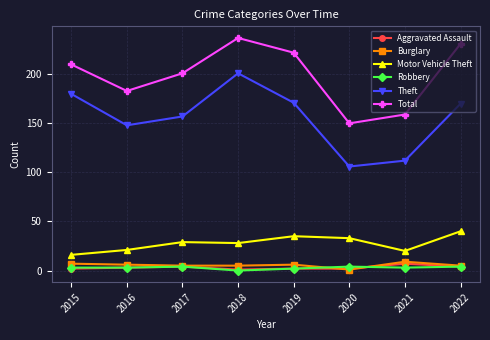

Which series has the largest total across all categories?

Total